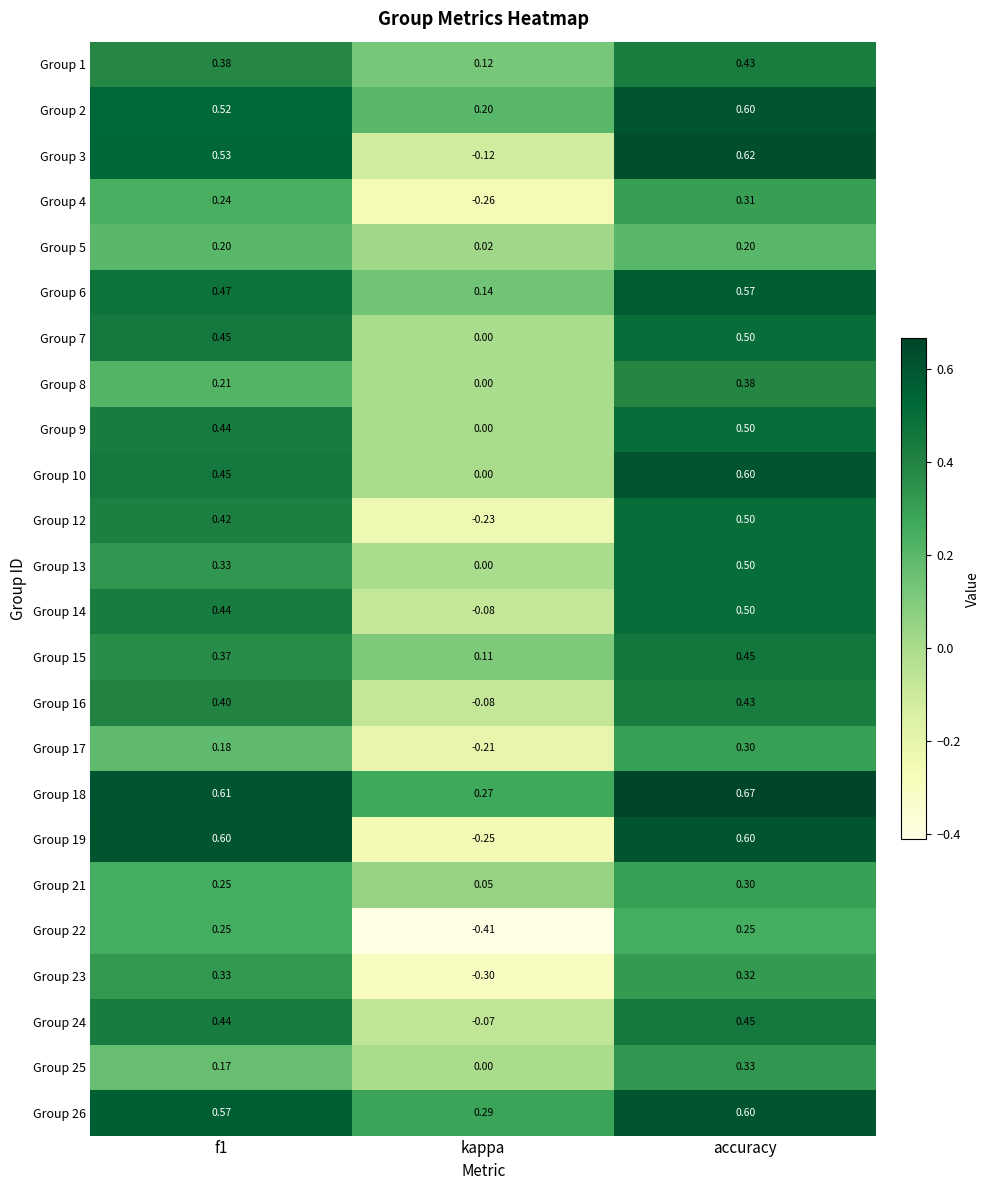

Which label corresponds to the smallest value in the chart?

kappa